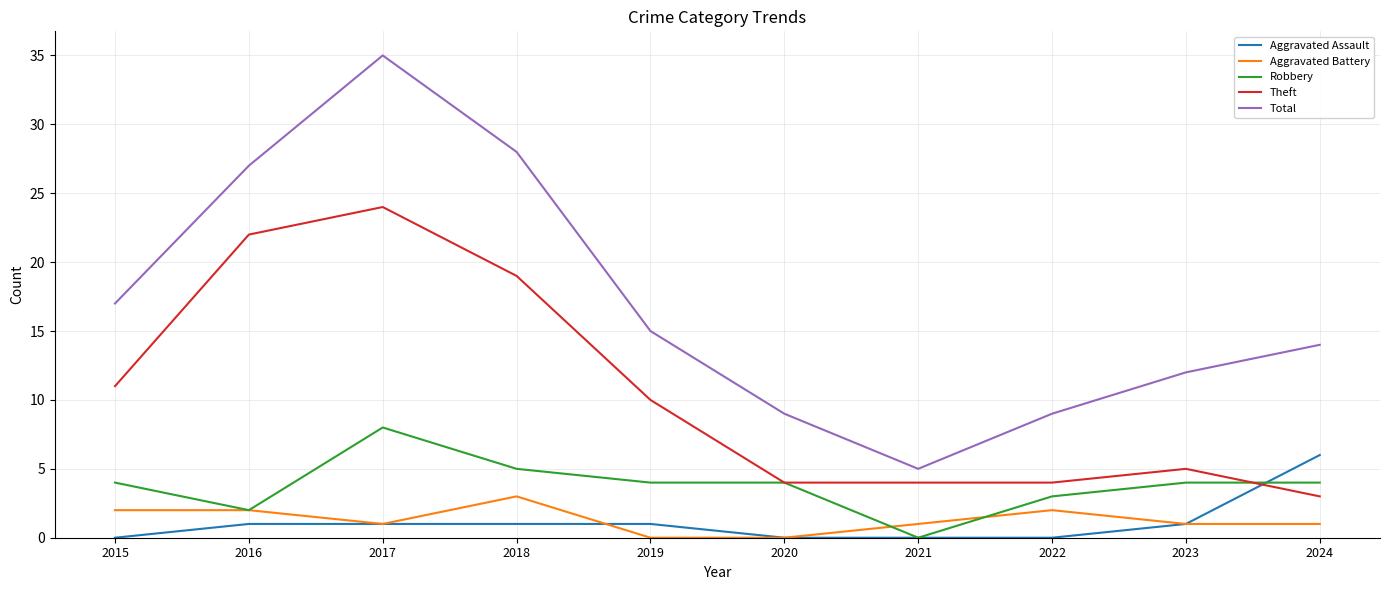

Is the value of Aggravated Battery at 2019 greater than the value of Robbery at 2015?

No